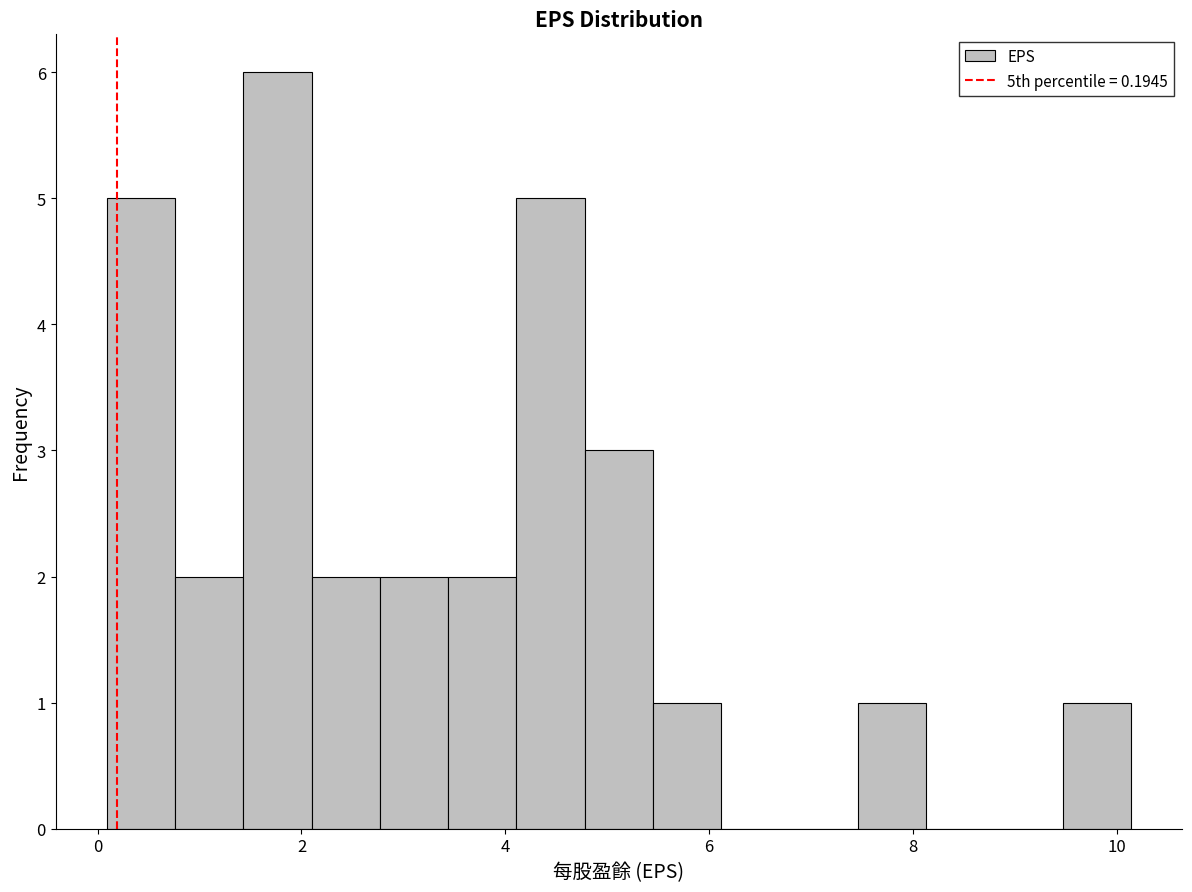

Read against the x-axis, roughly where is the centre of the tallest bar?

1.8